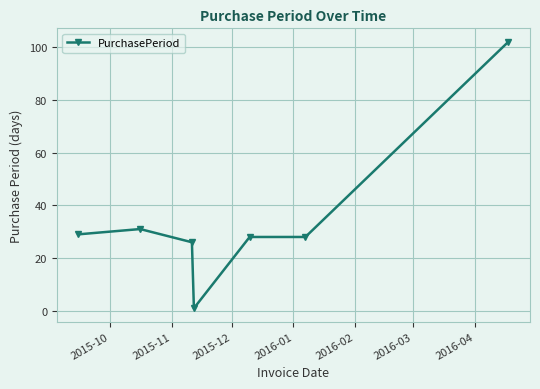

True or false: there are more than 2 points higher than both neighbors.

False